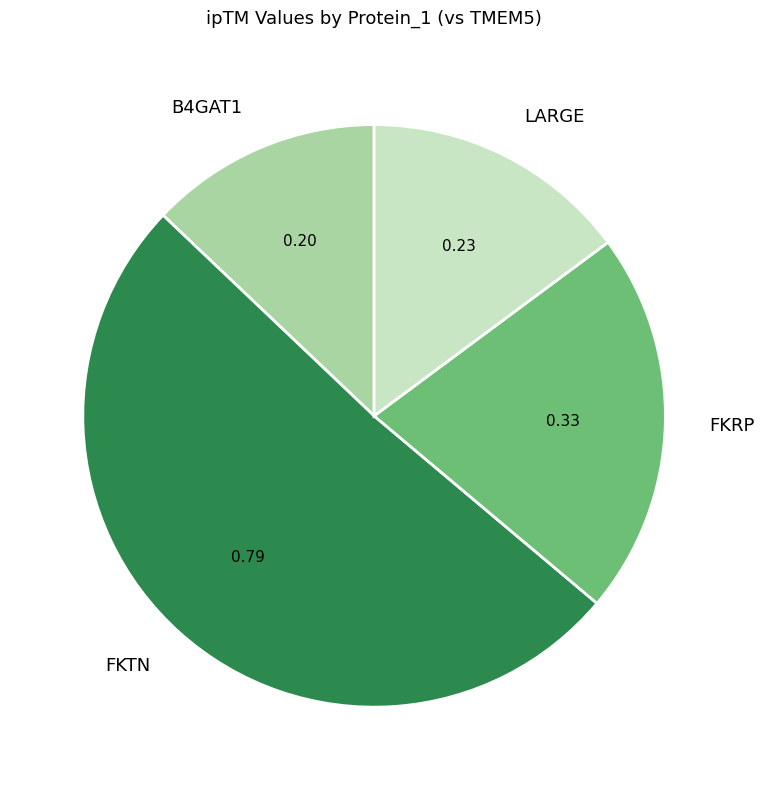

Count the number of slices in the pie.

4